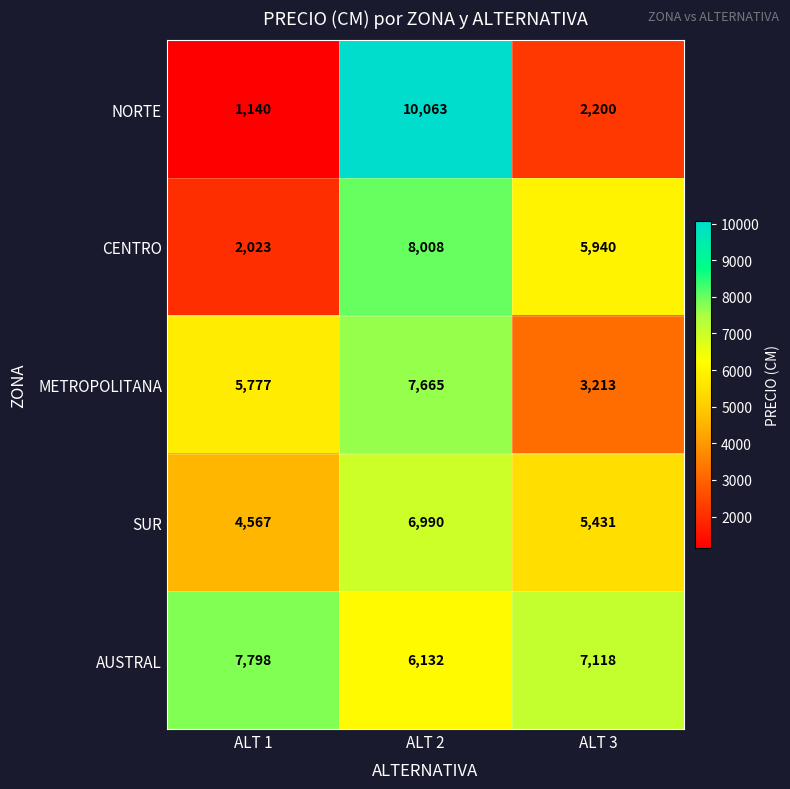

Which category has the highest value in the CENTRO series?

ALT 2